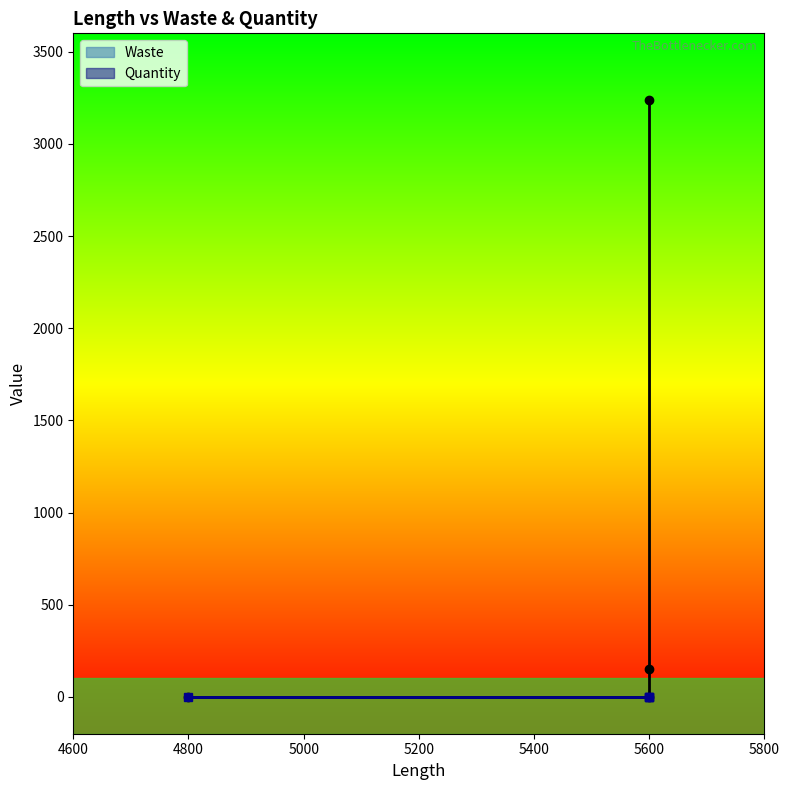

Reading left to right, what are all the values shown in this chart?

0	0	150	3240